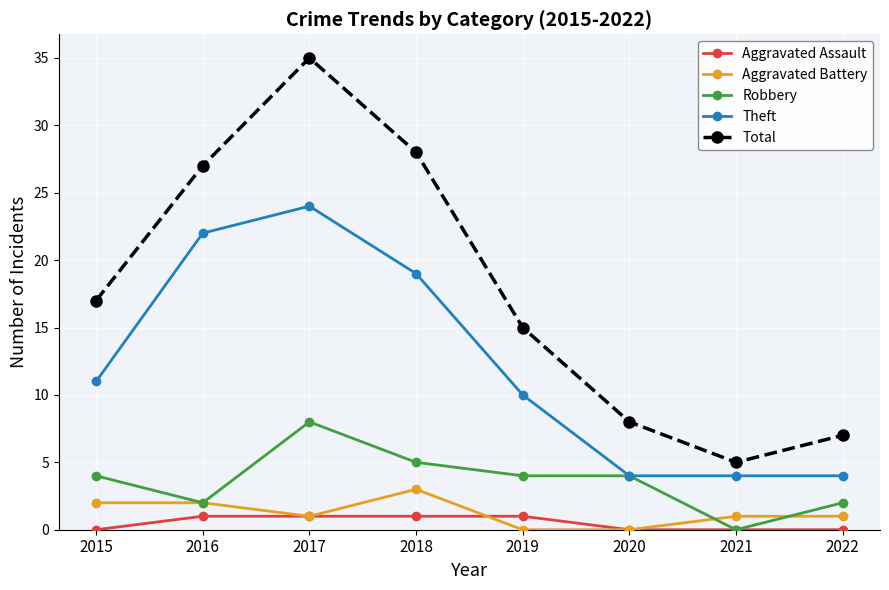

The Aggravated Battery series shows 2 at 2015. True or false?

True